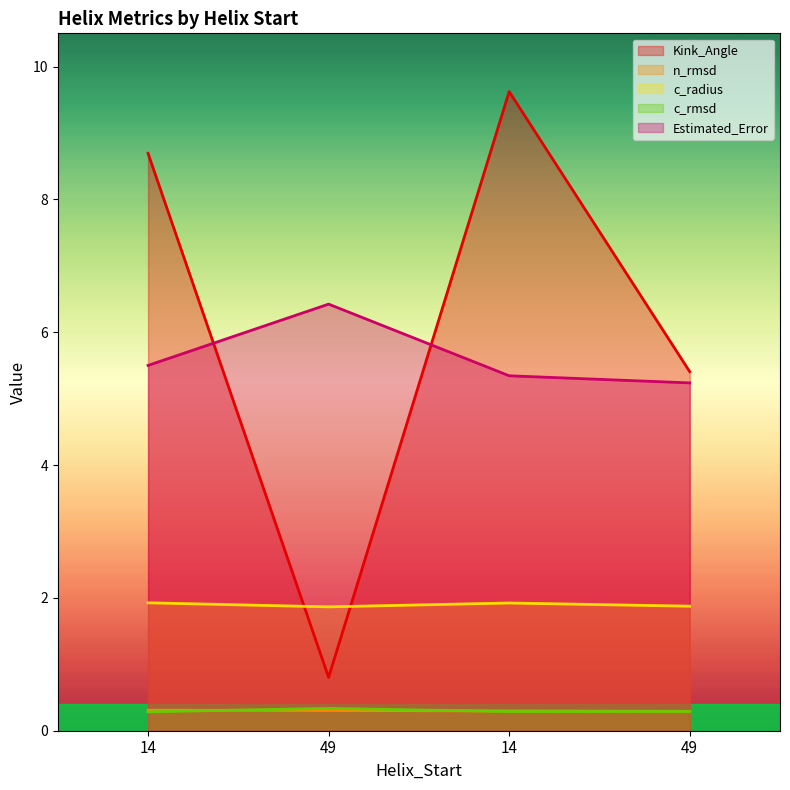

Between 49 and 49, which series saw the biggest shift?

Kink_Angle